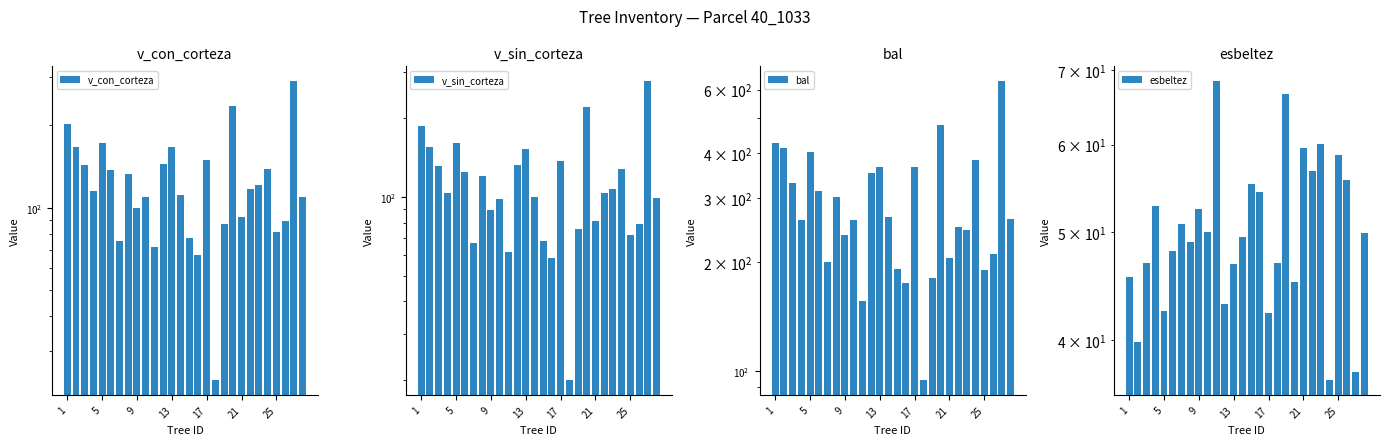

Are the bars horizontal?

No